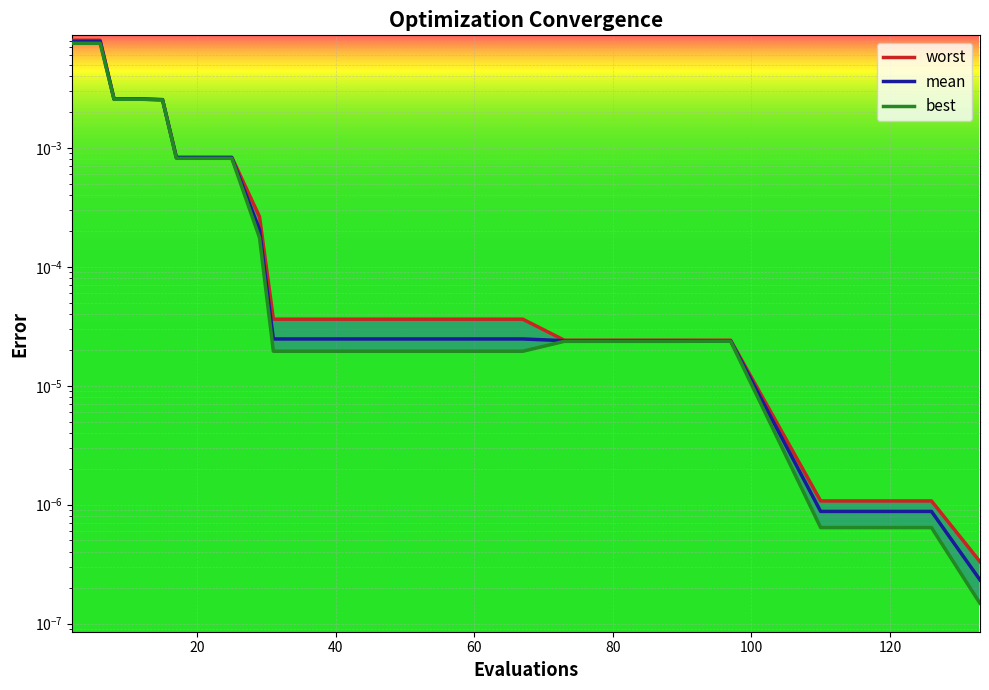

Count the number of categories in the chart.

20